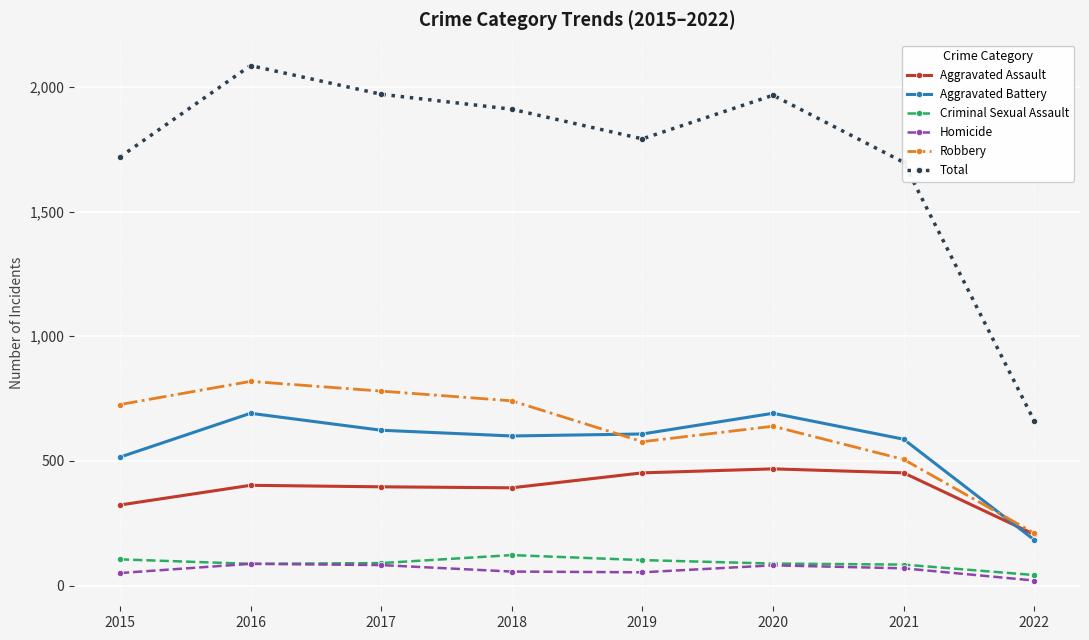

True or false: Robbery and Criminal Sexual Assault cross at least once.

False